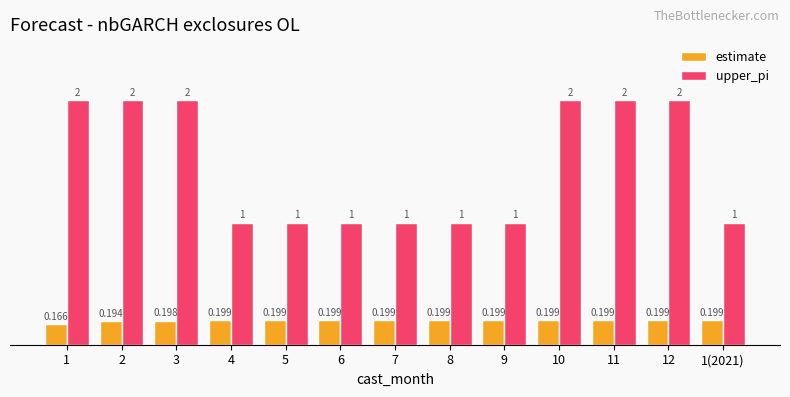

Rank the series by their maximum value, from lowest to highest.

estimate, upper_pi